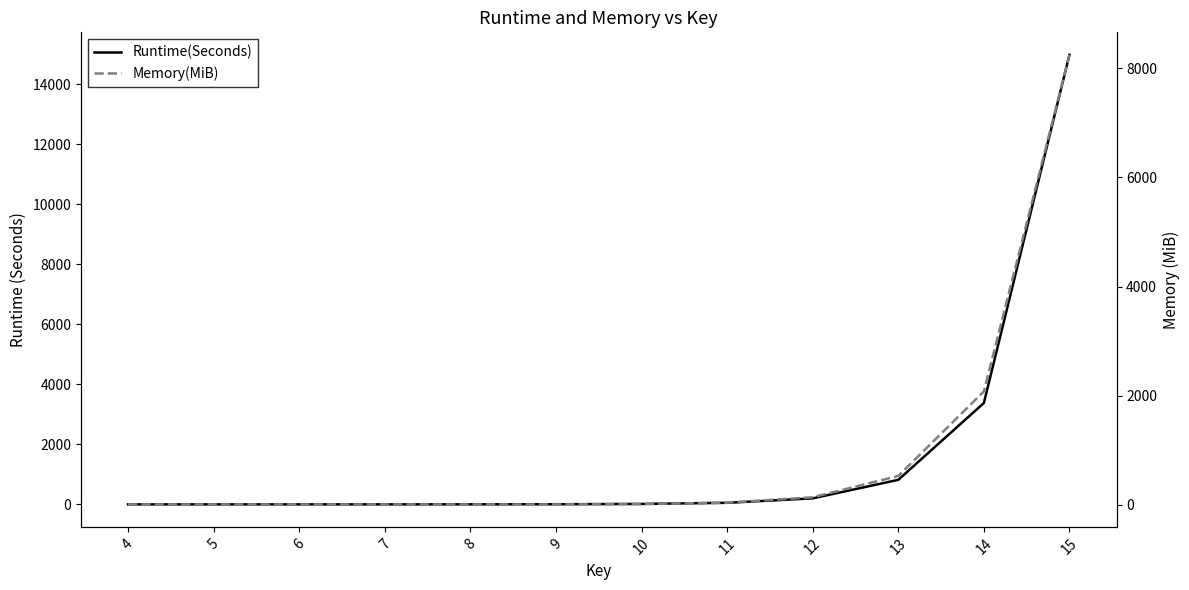

Does the chart display data point markers on the line(s)?

No